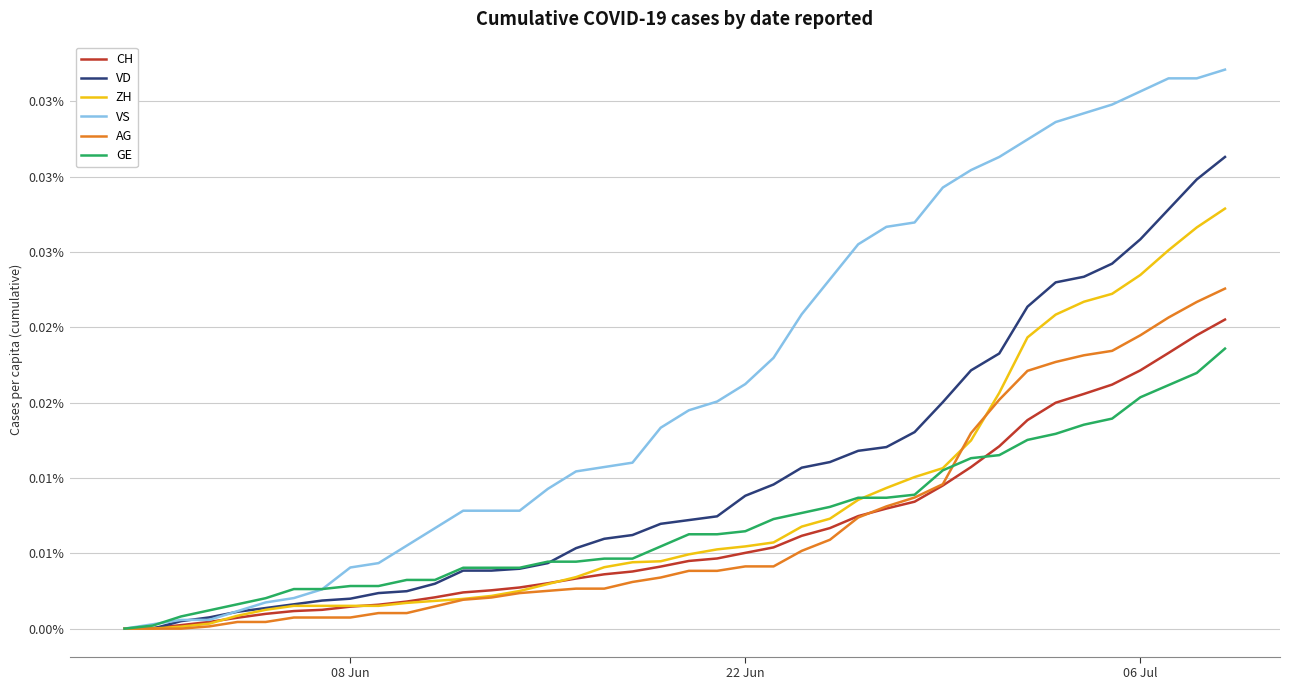

True or false: AG and VS intersect in this chart.

False